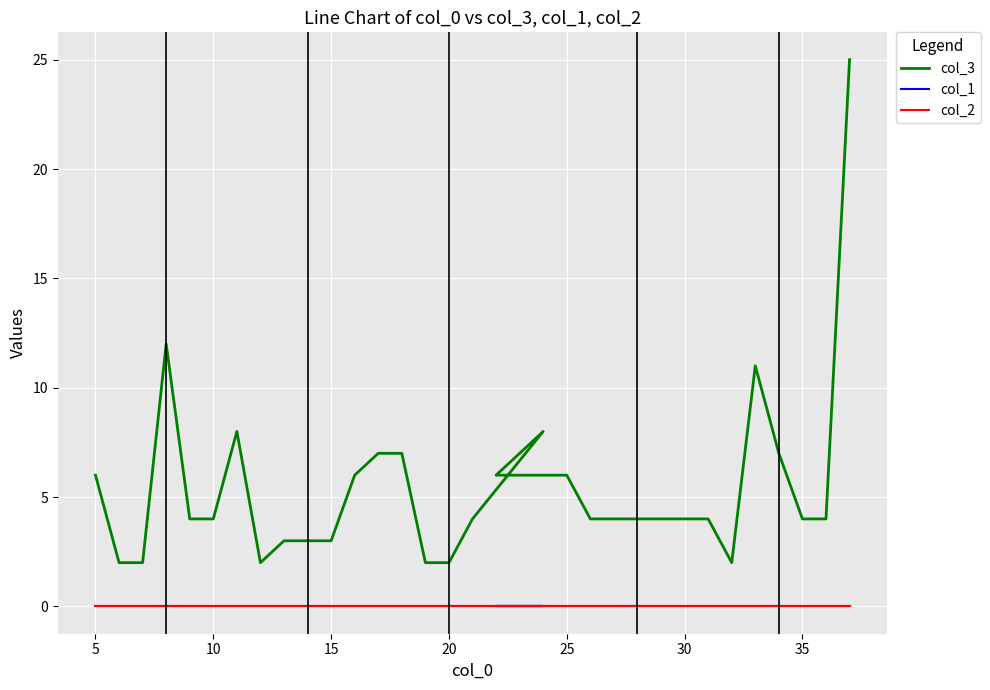

True or false: col_3 and col_1 cross at least once.

False